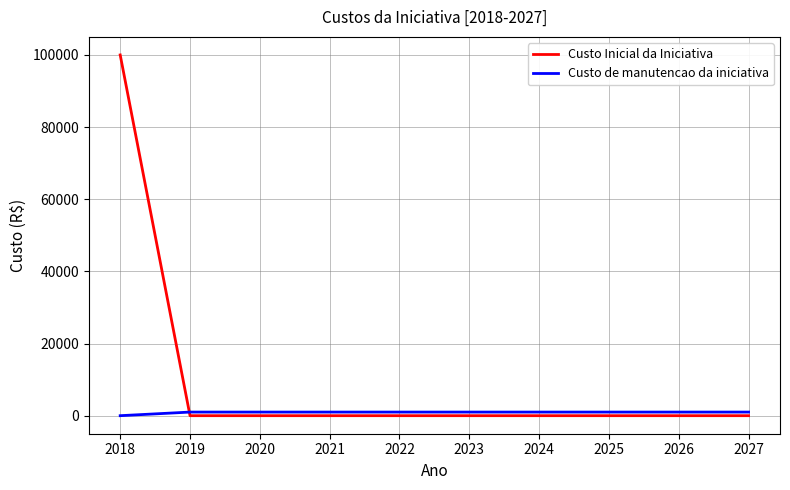

What is the average value of the Custo de manutencao da iniciativa series?

900